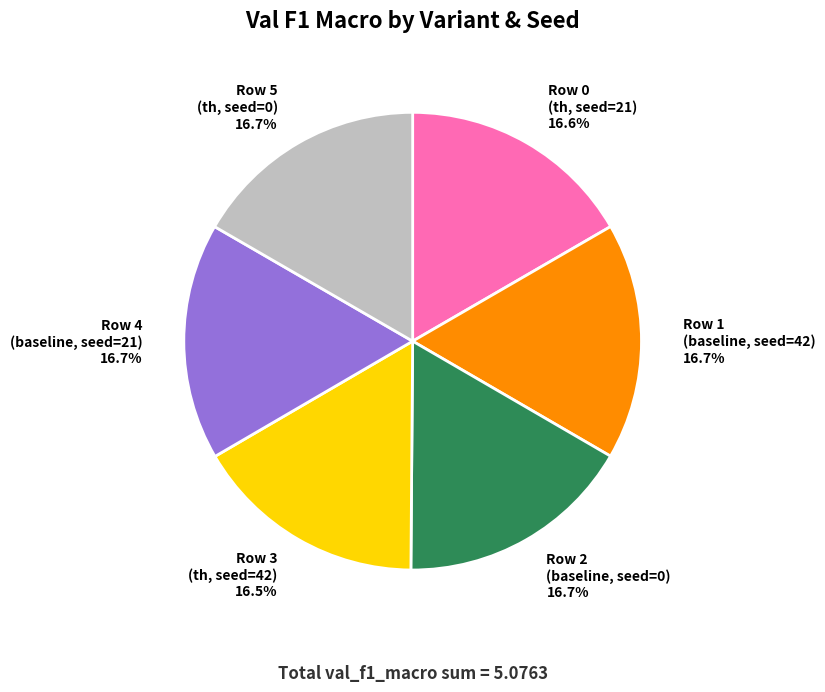

How much of the chart is everything except Row 2 (baseline, seed=0) 16.7%?

83.3%